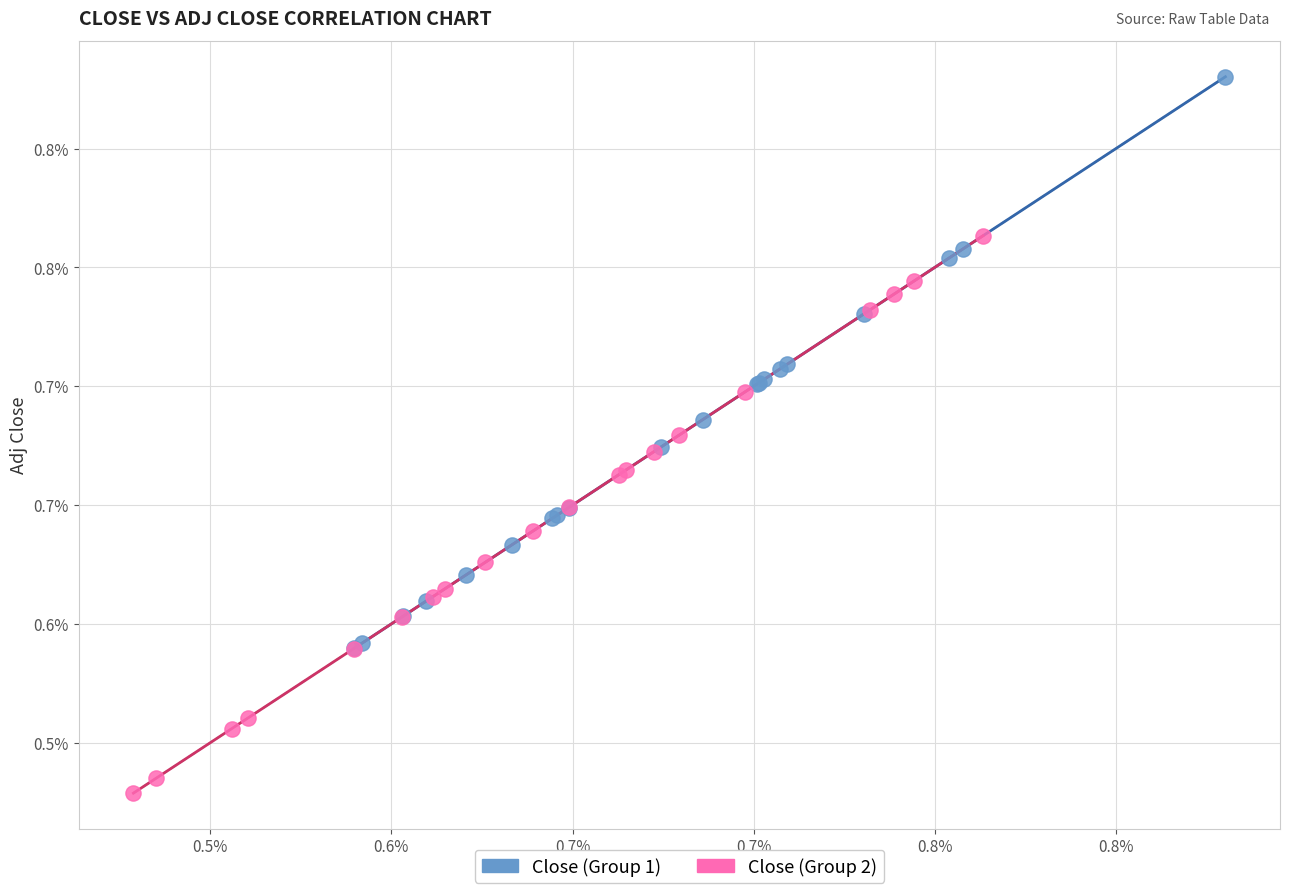

What are all the series names shown in the legend?

Close (Group 1), Close (Group 2)